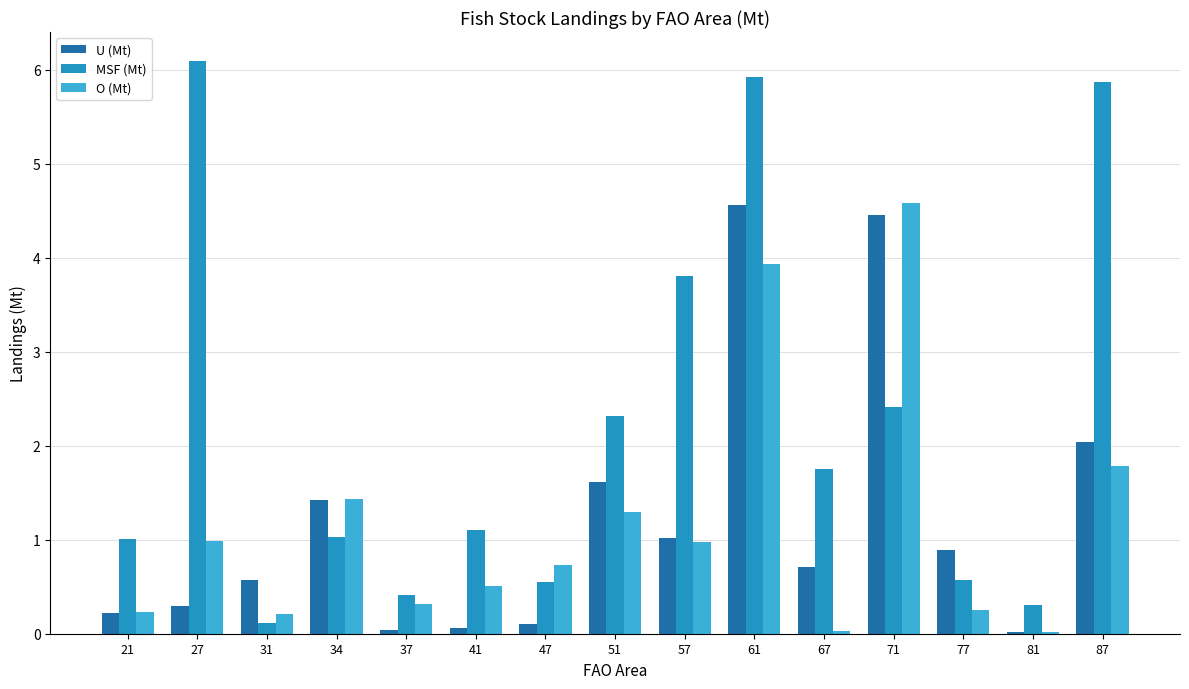

The MSF (Mt) series shows 1.0 at 34. True or false?

True